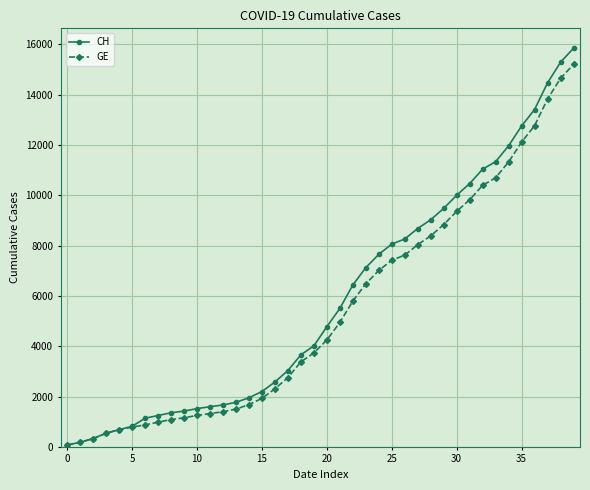

What is the maximum value shown in the chart?

15850